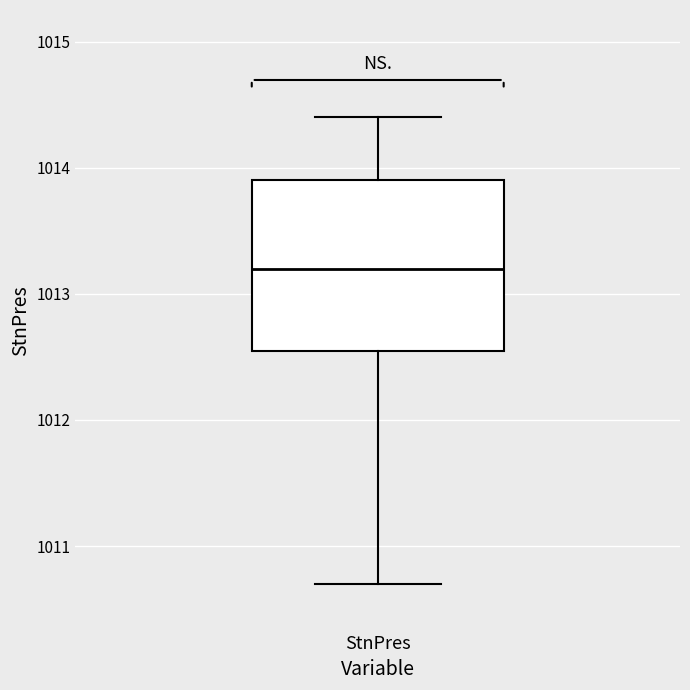

Transcribe this box plot: give where the median line is, the range the box spans, and where the two whiskers end, as read against the y-axis. The values are not printed on the chart, so give them approximately, as read against the axis.

median 1013.2, box 1012.6 to 1013.9, whiskers 1010.7 to 1014.4